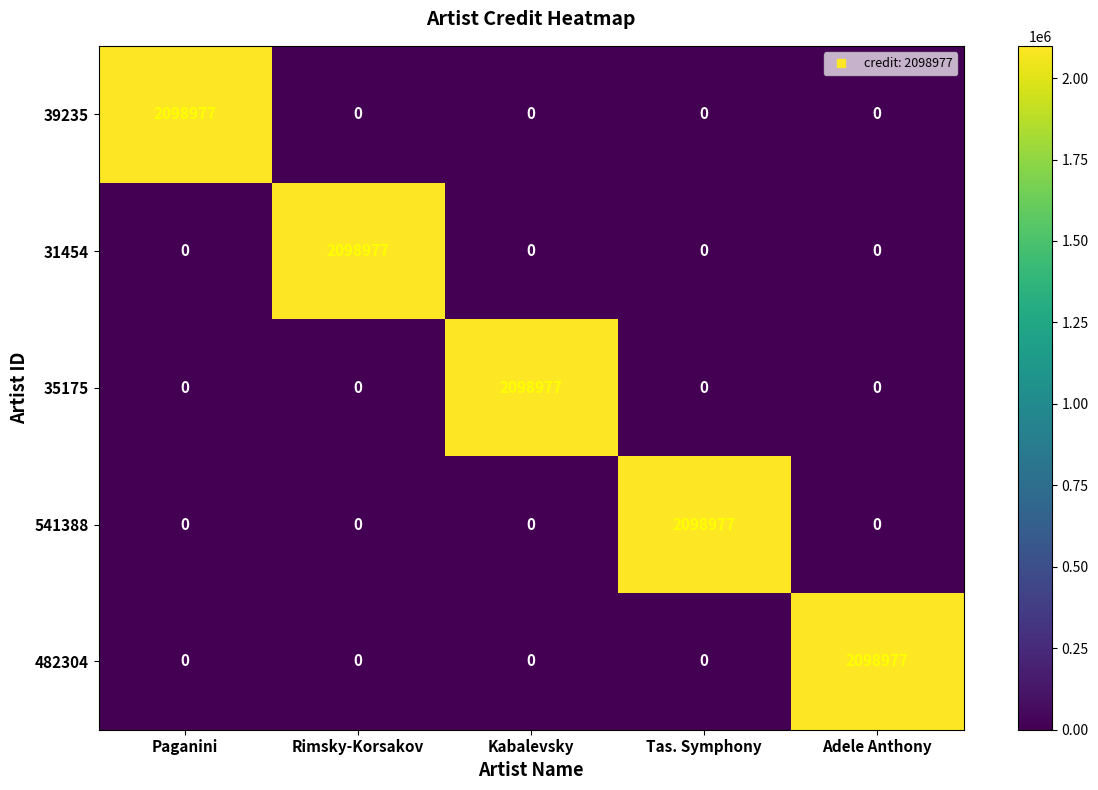

Count the number of data series in this chart.

5